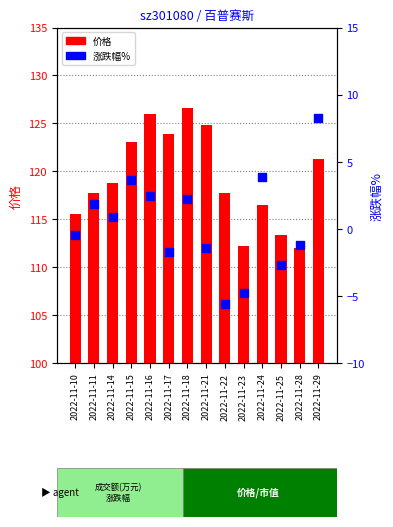

What are all the series names shown in the legend?

价格, 涨跌幅%